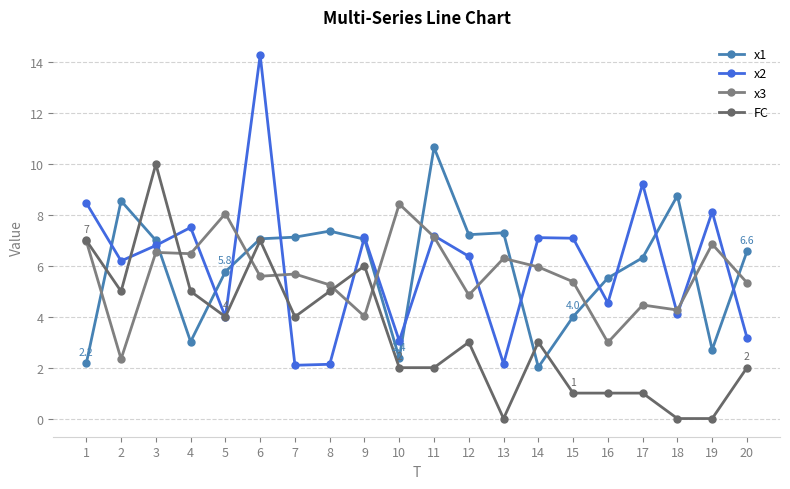

How many lines are shown in the chart?

4